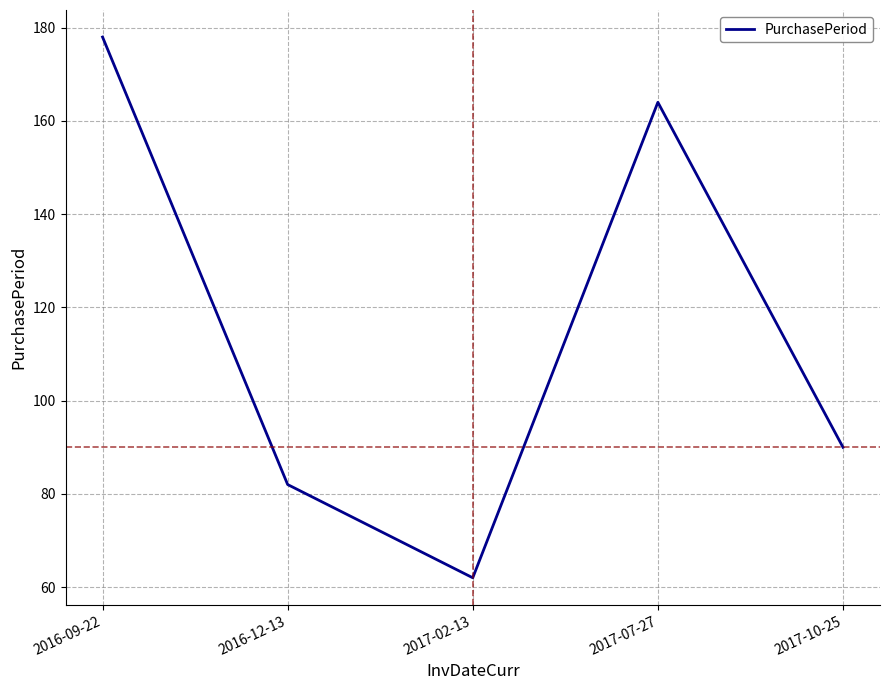

Which has a higher value, 2017-02-13 or 2017-07-27?

2017-07-27